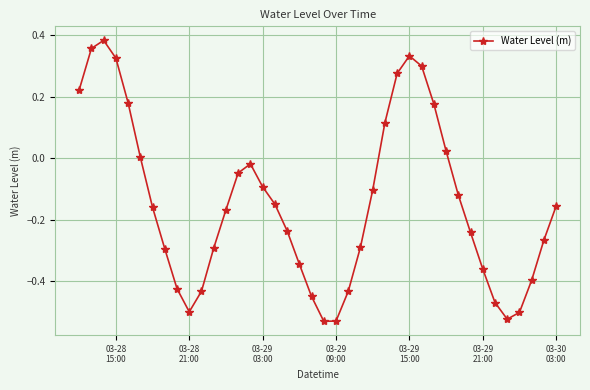

What is the sum of all values?

-5.9